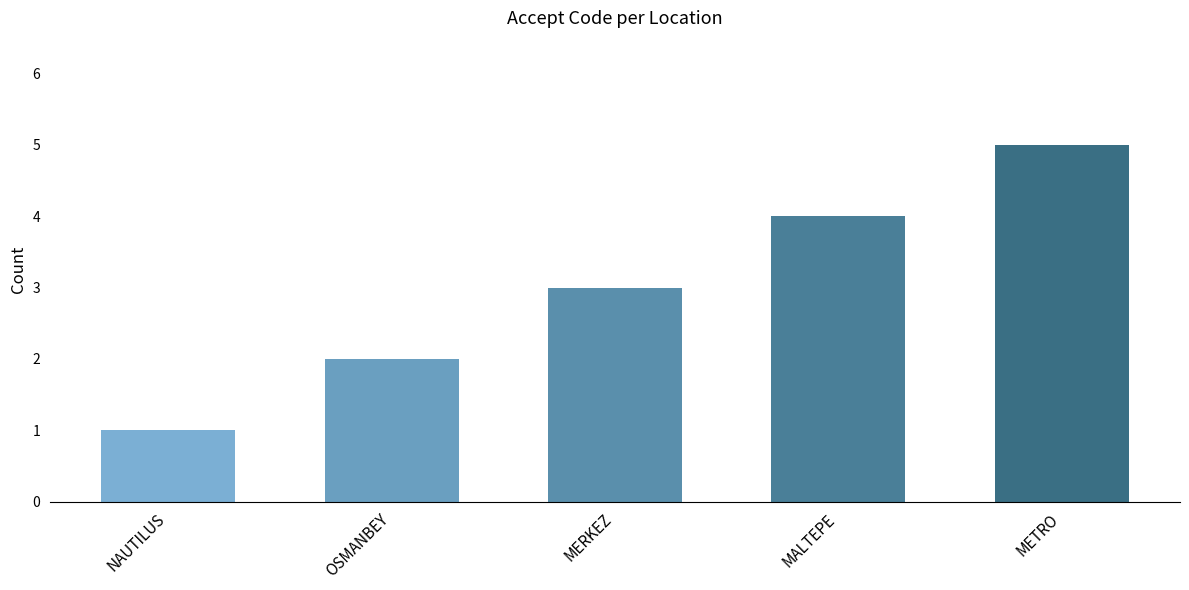

Count the values in the range 2 to 4.

3